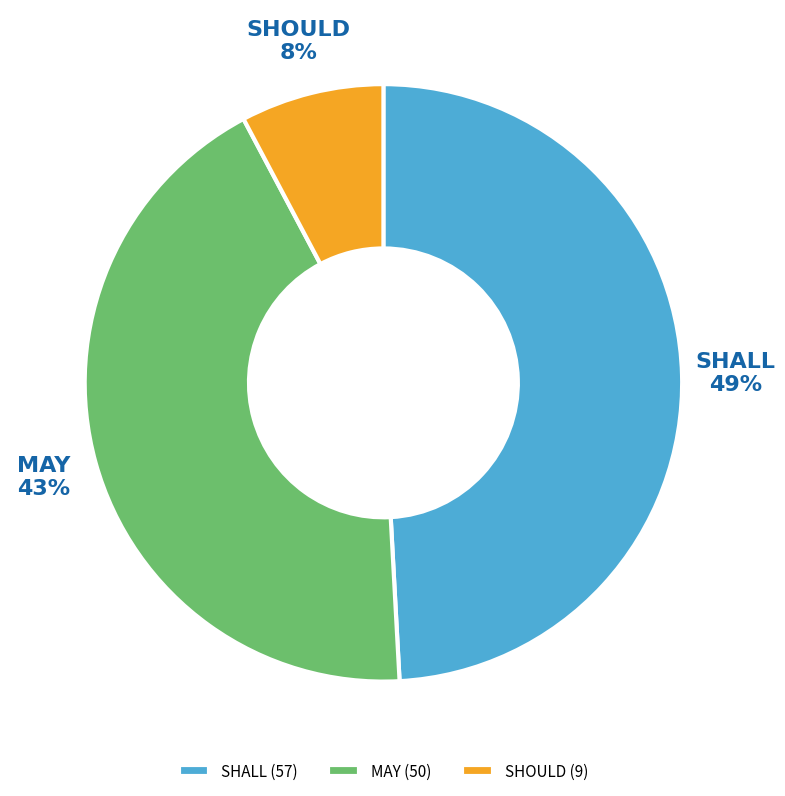

Do SHOULD and MAY together represent more than half of the pie?

Yes